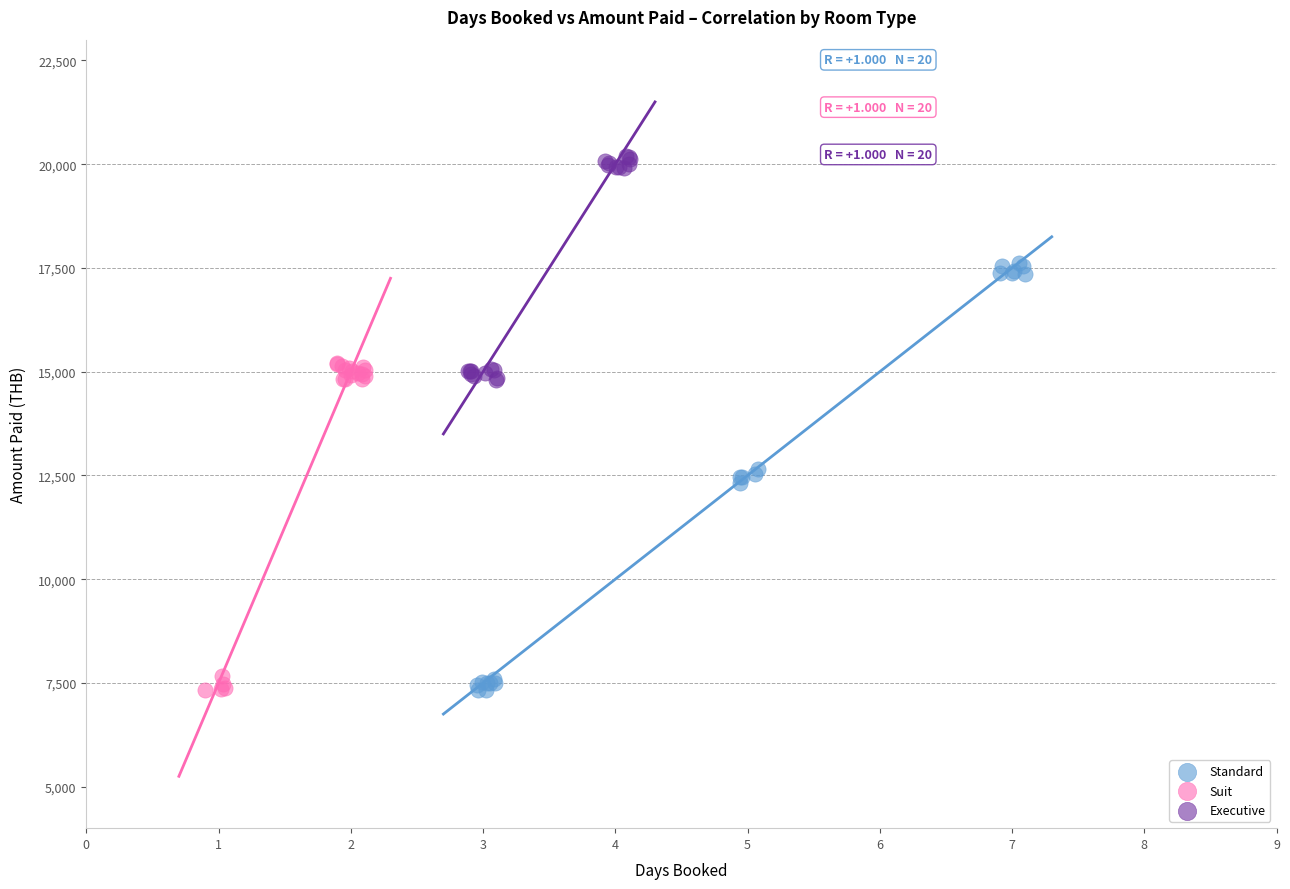

Which series has the widest spread of Y values?

Standard